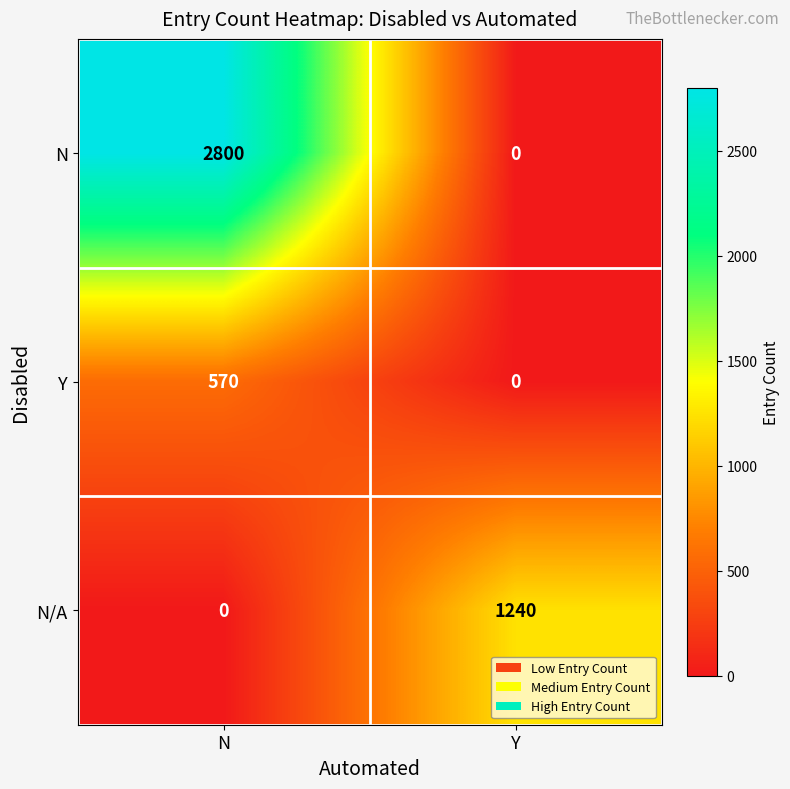

At which label does Y reach its minimum?

Y